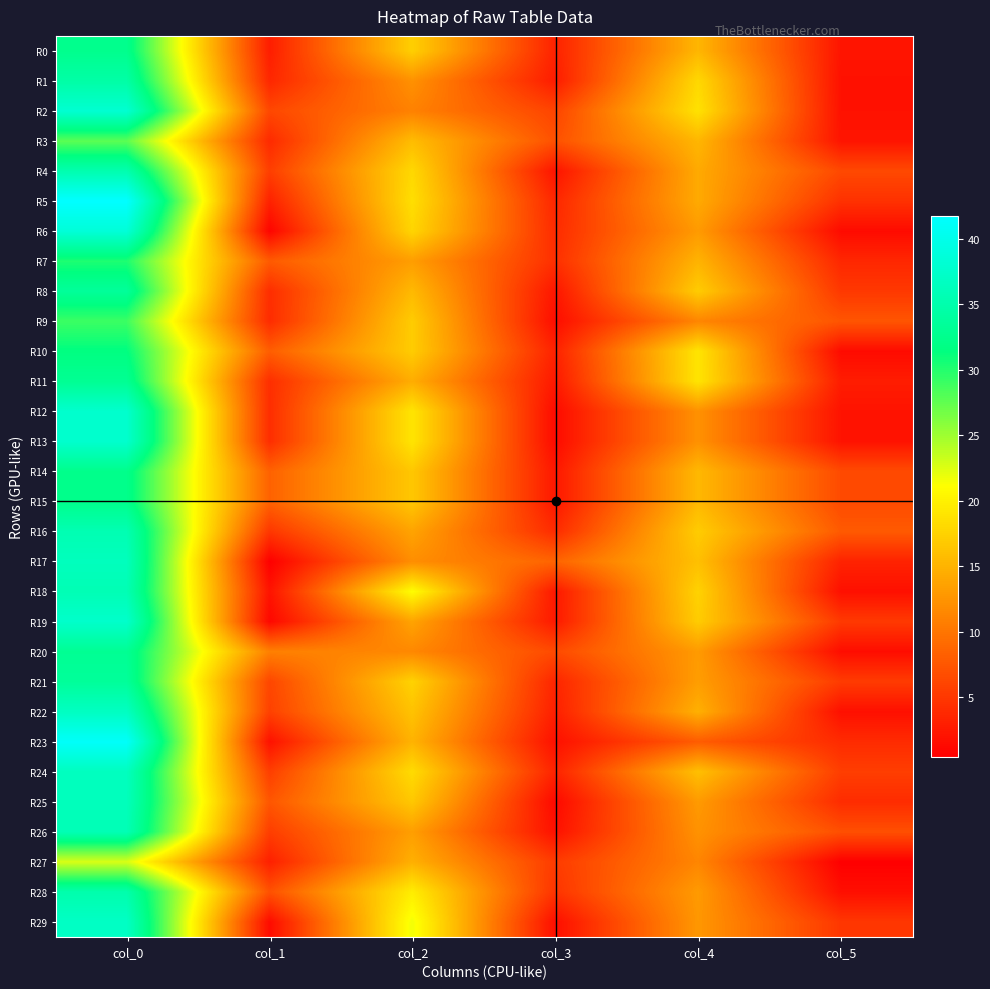

What is the greatest value displayed?

41.8